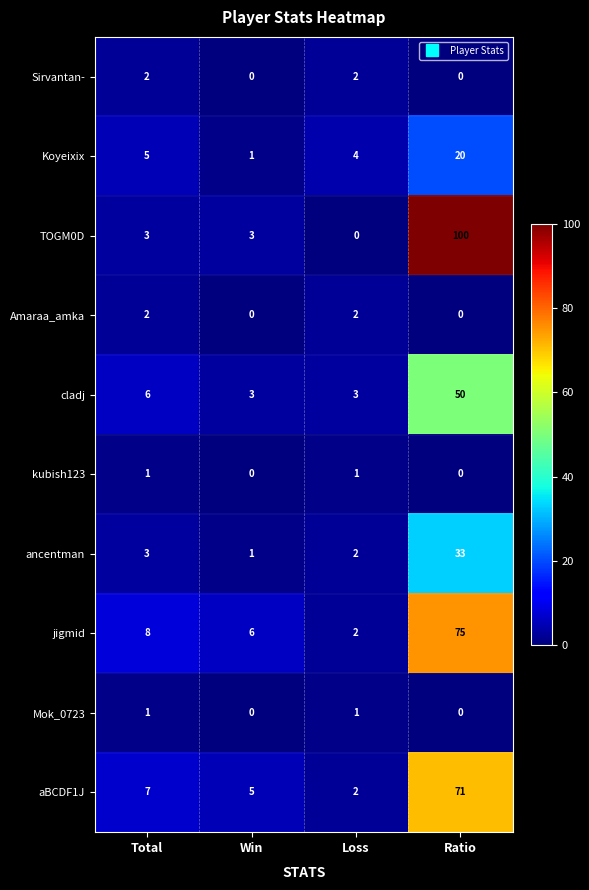

Where is cladj nearest to the value 26?

Total